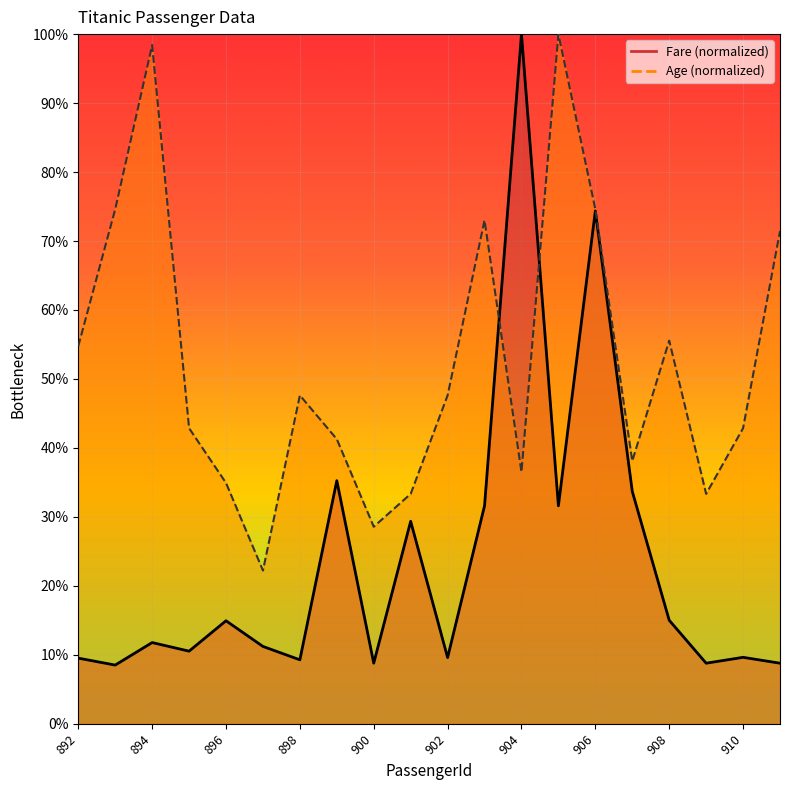

What are all the series names shown in the legend?

Fare, Age